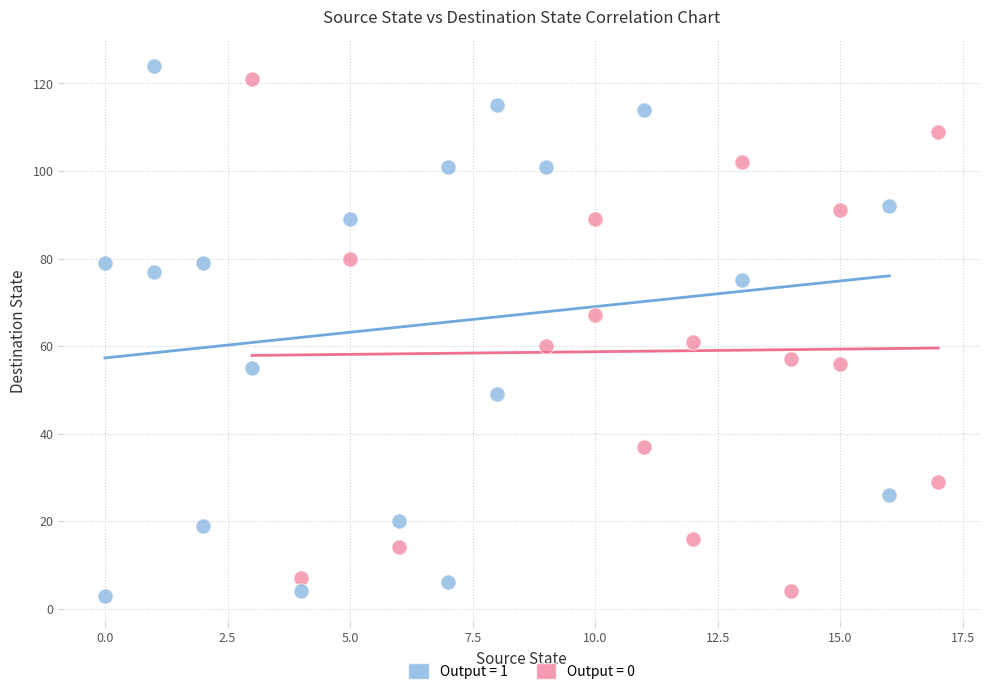

What are all the series names shown in the legend?

Output = 1, Output = 0